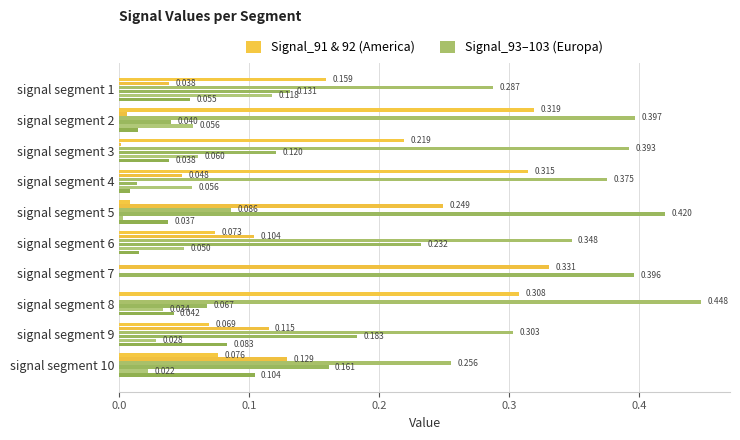

How many categories are shown in the chart?

10